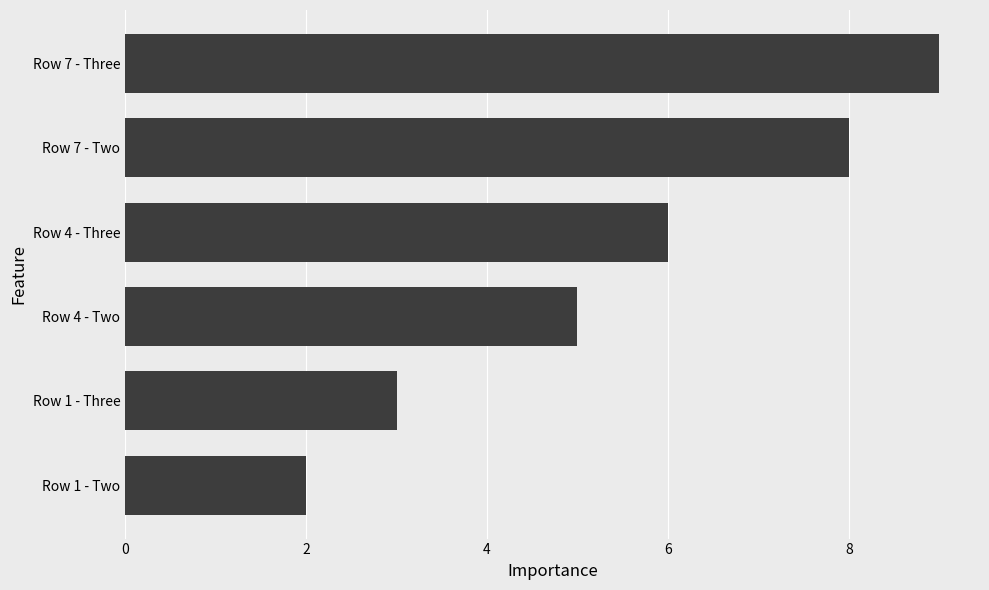

What is the change in value from Row 7 - Three to Row 1 - Three?

-6